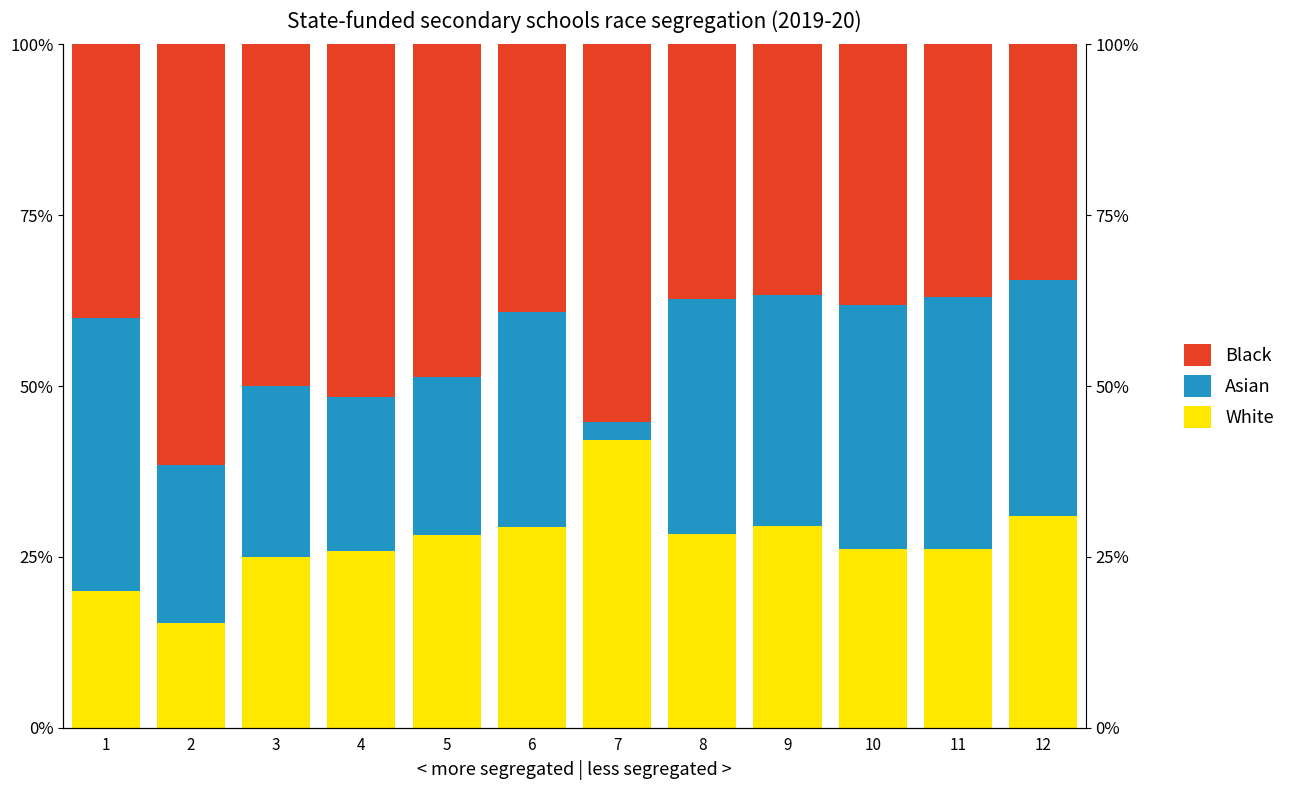

Reading left to right, transcribe all the data shown in this chart.

White: 1=20.0	2=15.4	3=25.0	4=25.8	5=28.2	6=29.4	7=42.1	8=28.4	9=29.6	10=26.2	11=26.1	12=30.9
Asian: 1=40.0	2=23.1	3=25.0	4=22.6	5=23.1	6=31.4	7=2.6	8=34.3	9=33.8	10=35.7	11=37.0	12=34.5
Black: 1=40.0	2=61.5	3=50.0	4=51.6	5=48.7	6=39.2	7=55.3	8=37.3	9=36.6	10=38.1	11=37.0	12=34.5